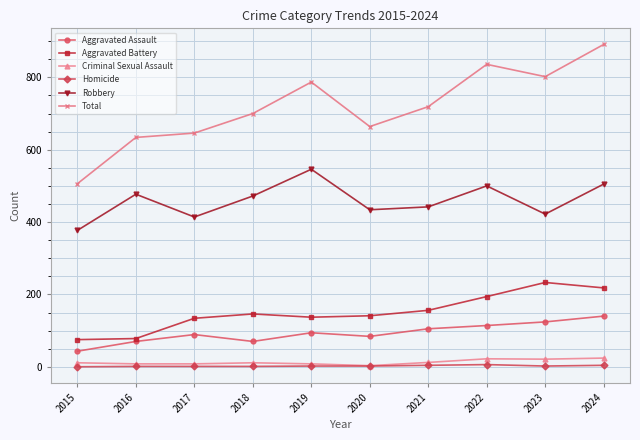

The value of Homicide at 2022 is 6. True or false?

True